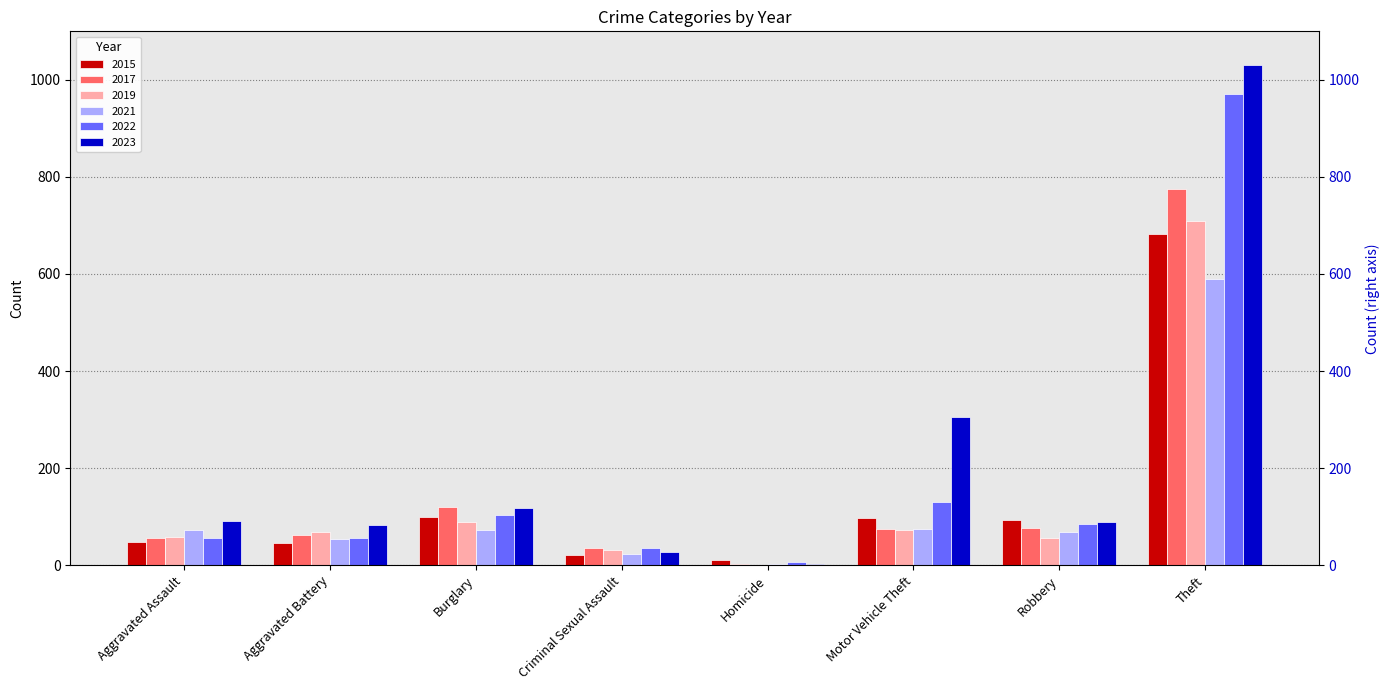

What is the label of the 2nd bar from the right?

Robbery